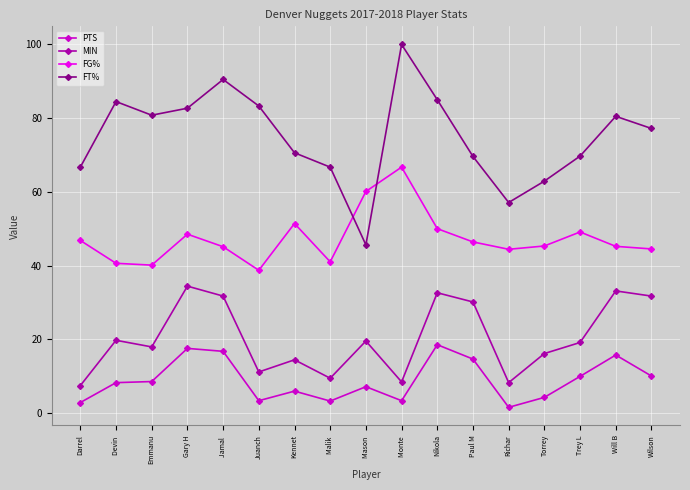

The PTS series shows 2.1 at Kennet. True or false?

False